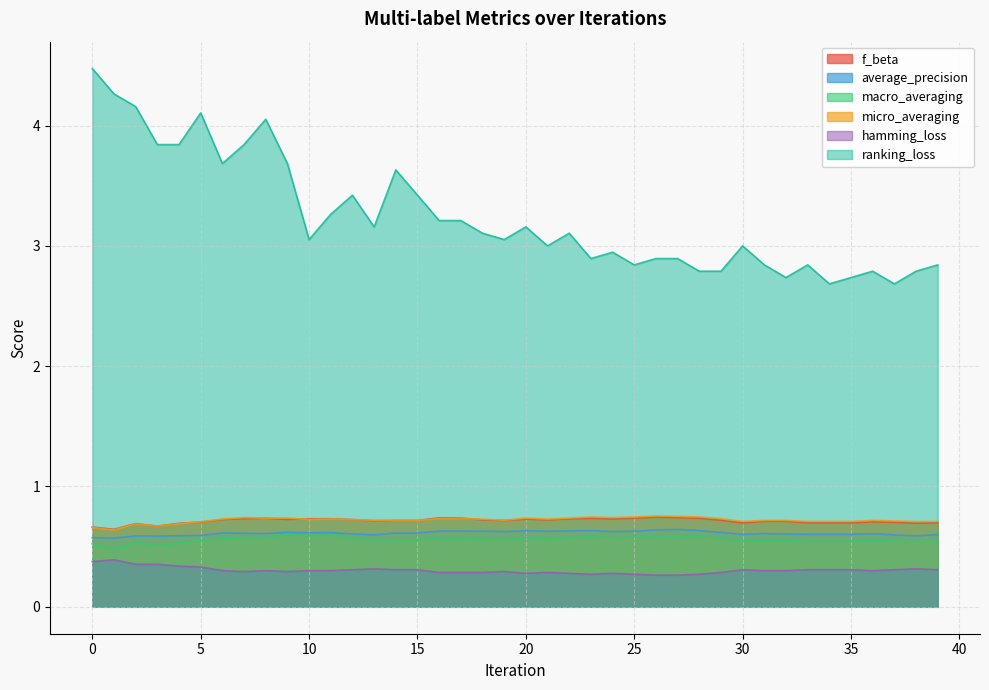

What is the approximate value of micro_averaging at 5?

0.7